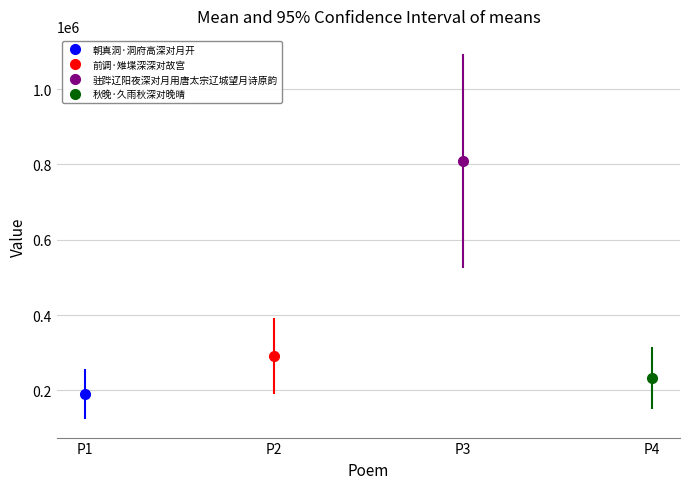

Reading right to left, what are all the values shown in this chart?

秋晚·久雨秋深对晚晴=233207	驻跸辽阳夜深对月用唐太宗辽城望月诗原韵=809311	前调·雉堞深深对故宫=291230	朝真洞·洞府高深对月开=189442